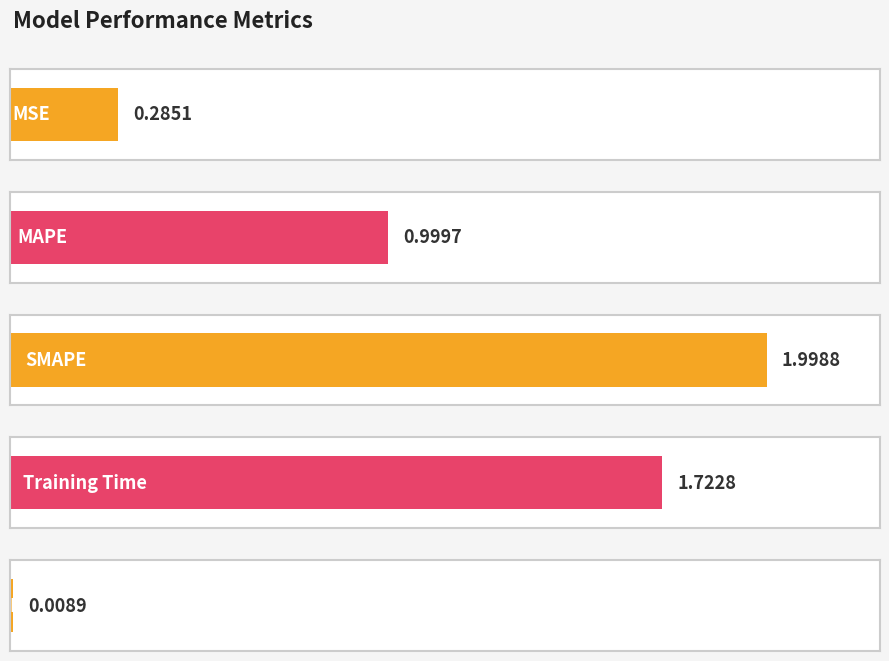

True or false: the data shows 0.0 at Inference Time.

True